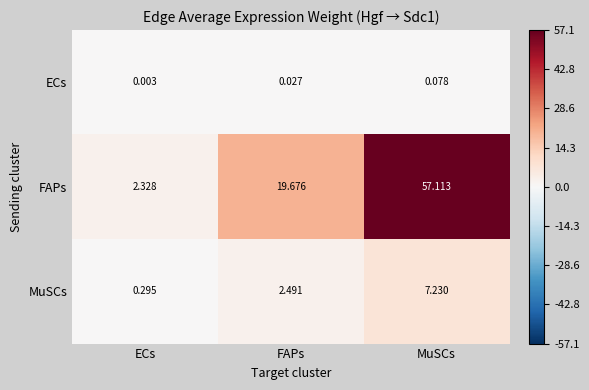

Between ECs and FAPs, which series saw the biggest shift?

FAPs